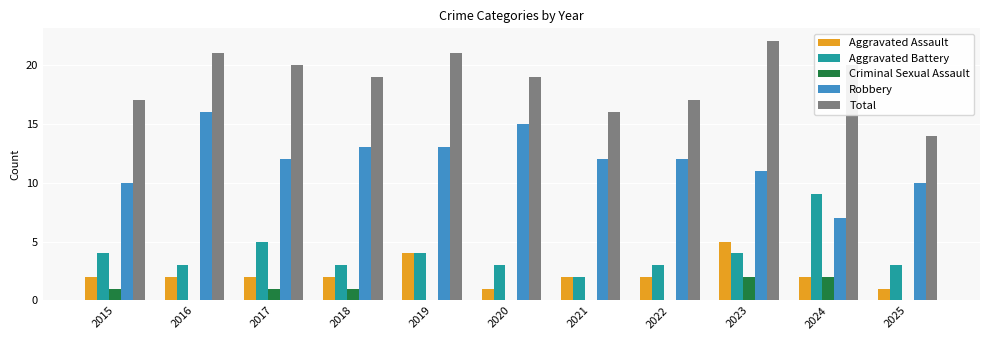

Is the value of Aggravated Assault at 2020 greater than the value of Robbery at 2023?

No